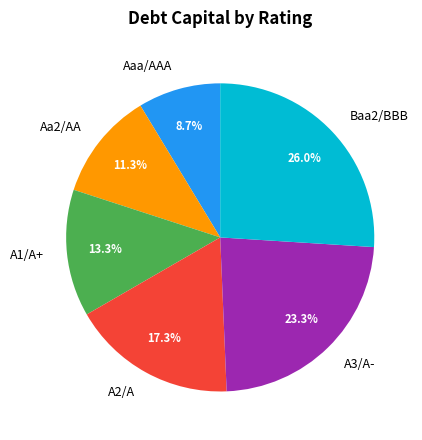

To the nearest percent, what is the difference between the largest and smallest slice percentages?

17%